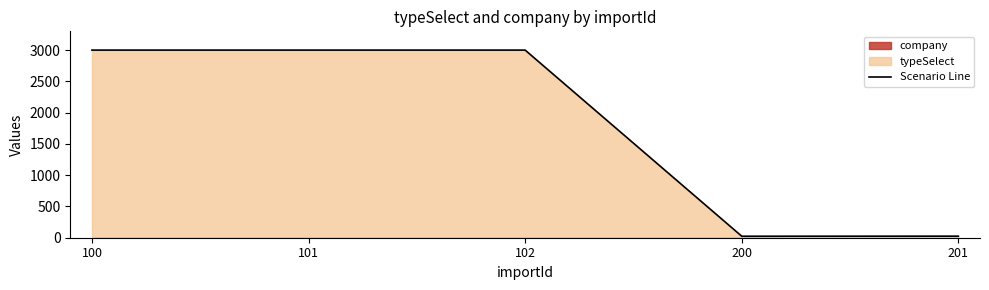

What is the difference between the maximum and minimum values?

2977